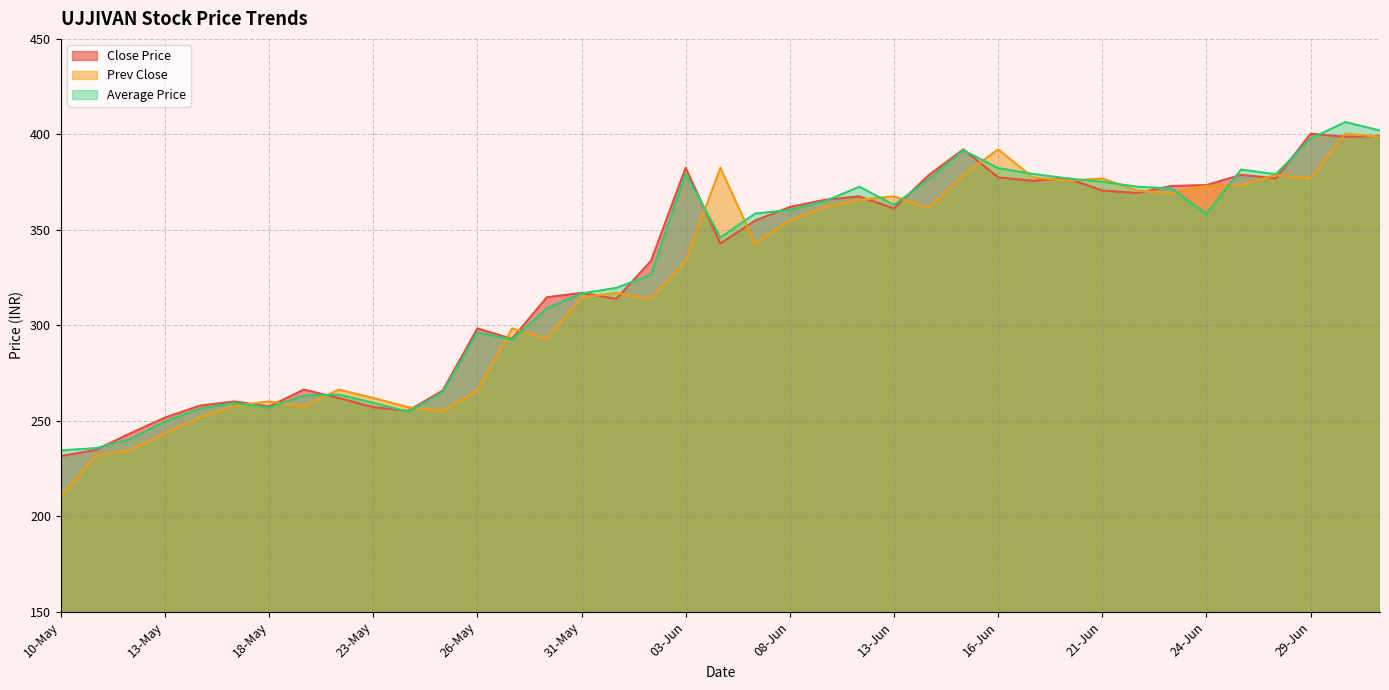

Between 16-Jun and 01-Jul, which series saw the biggest shift?

Close Price